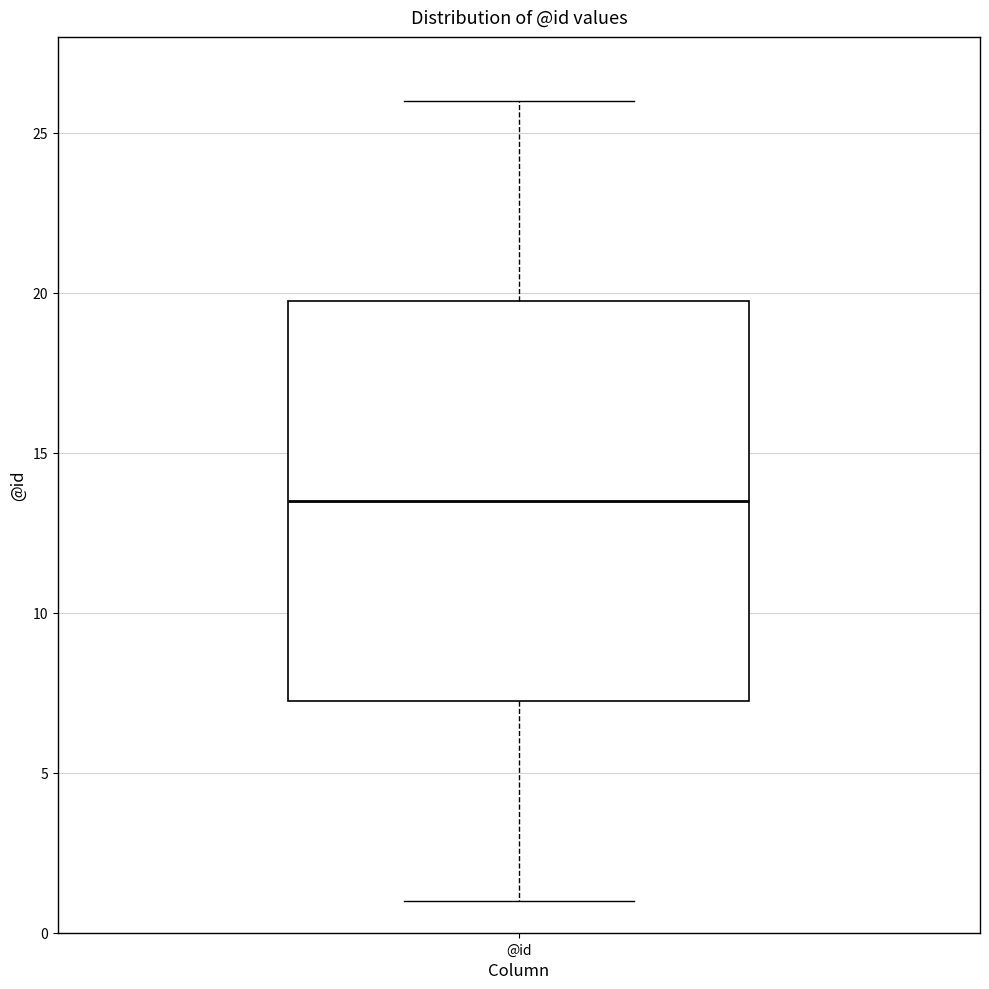

Read this box plot against the y-axis: the position of the median line, the range covered by the box, and the ends of both whiskers. The values are not printed on the chart, so give them approximately, as read against the axis.

median 13.5, box 7.5 to 20.0, whiskers 1.0 to 26.0